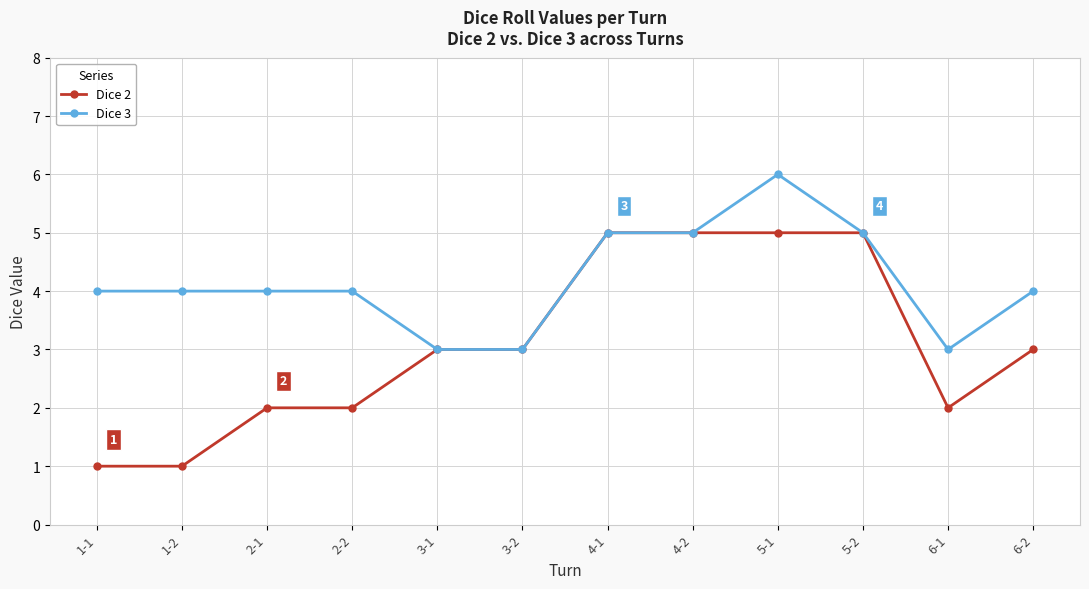

True or false: Dice 3 has more than 0 points higher than both neighbors.

True